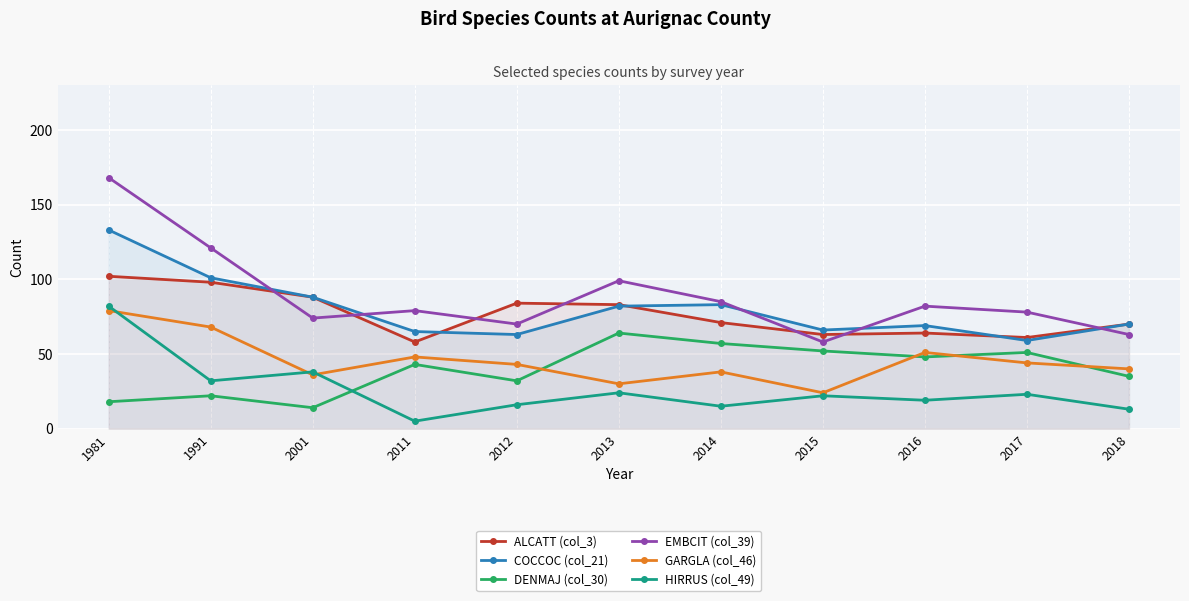

True or false: DENMAJ (col_30) and HIRRUS (col_49) intersect in this chart.

True